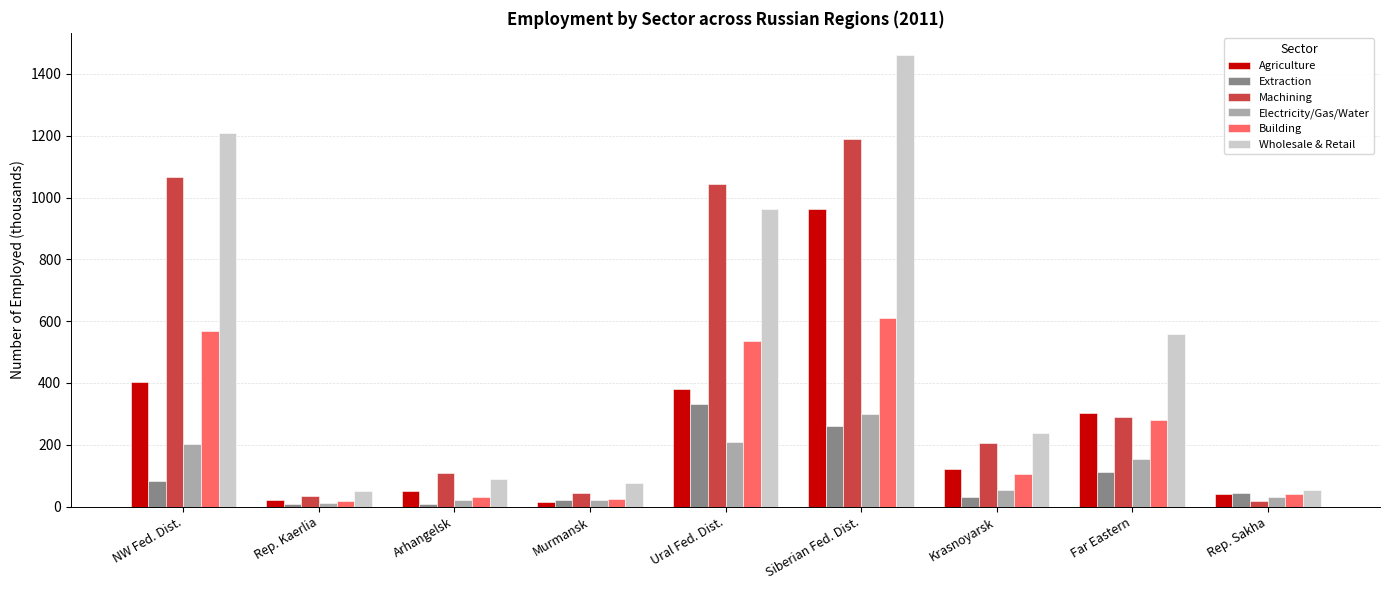

What is the sum of the Machining values at Far Eastern and Rep. Kaerlia?

326.6